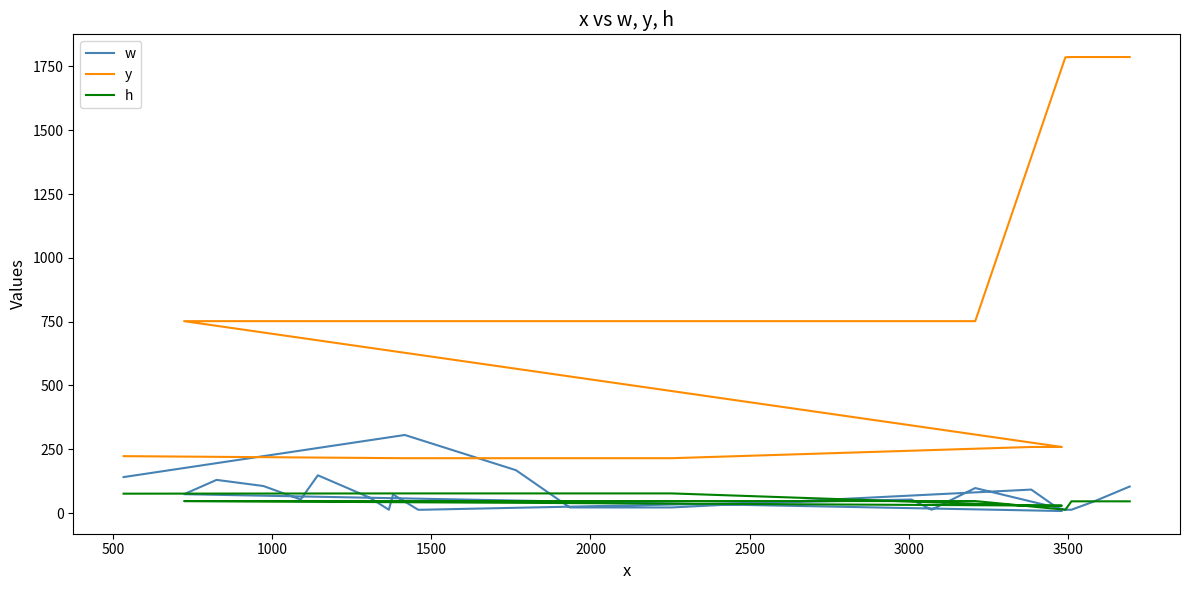

How many data points does each series have?

32